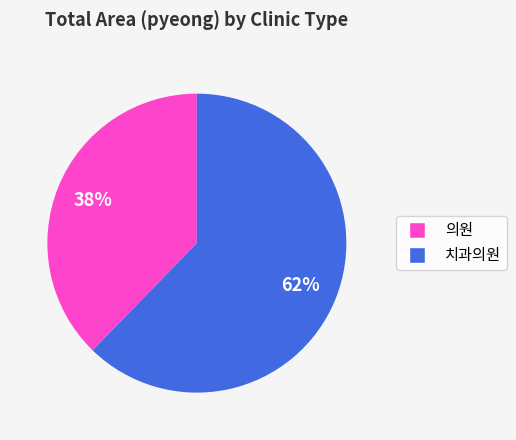

To the nearest percent, what is the average slice percentage?

50%